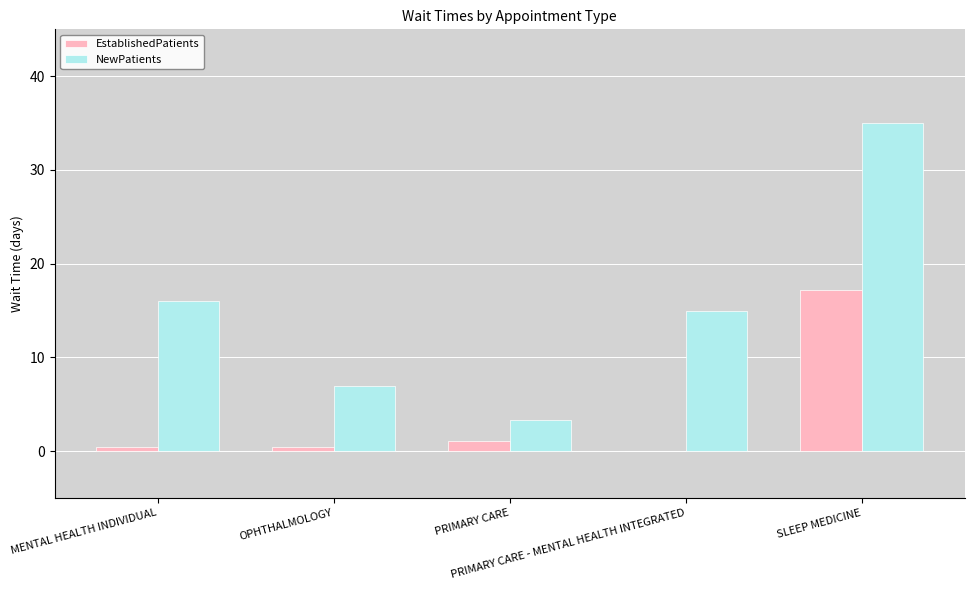

How many distinct data groups are displayed?

2